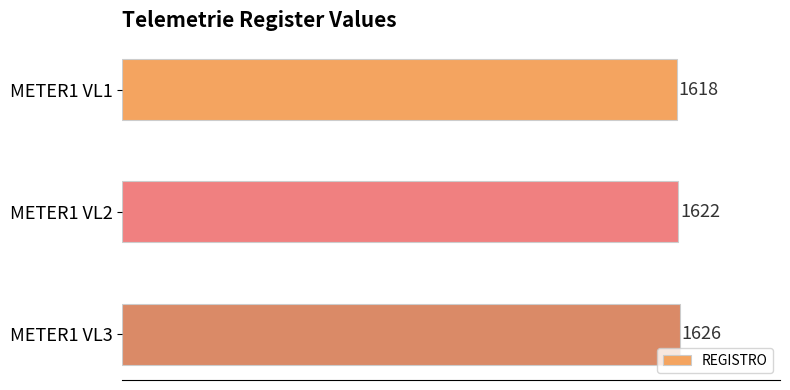

True or false: the data shows 983 at METER1 VL2.

False